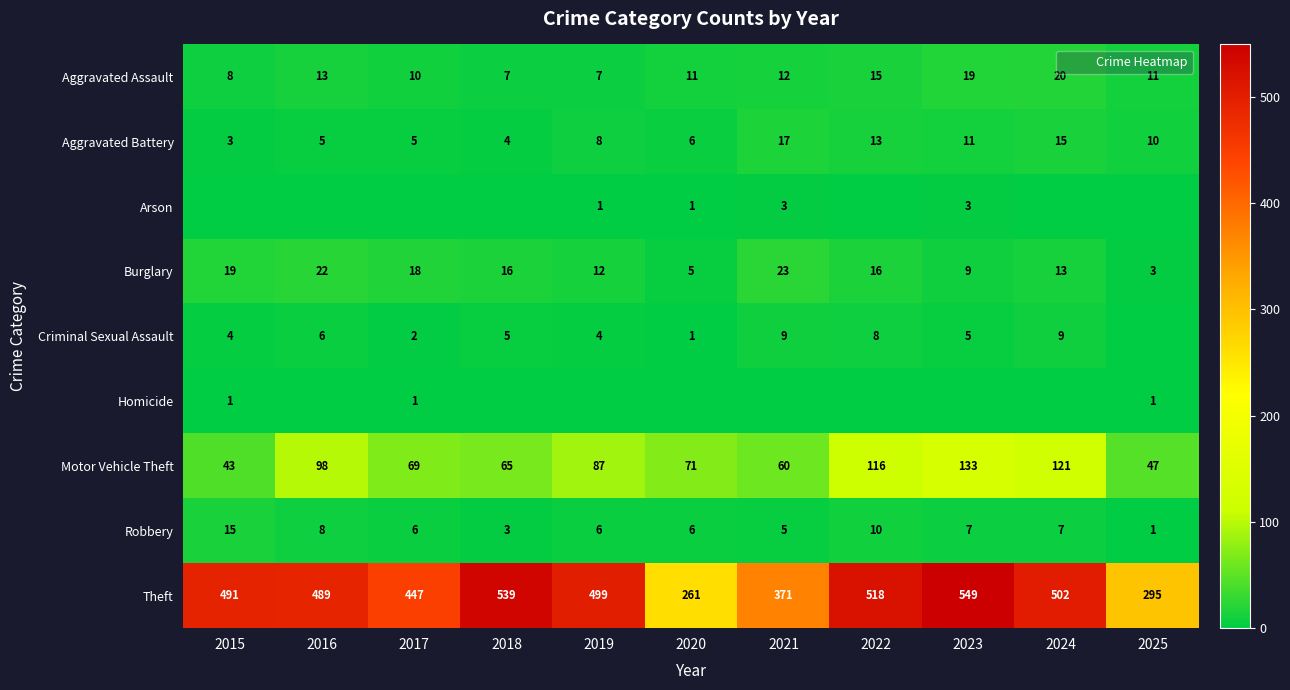

Rank the categories by Theft value from lowest to highest.

2020, 2025, 2021, 2017, 2016, 2015, 2019, 2024, 2022, 2018, 2023